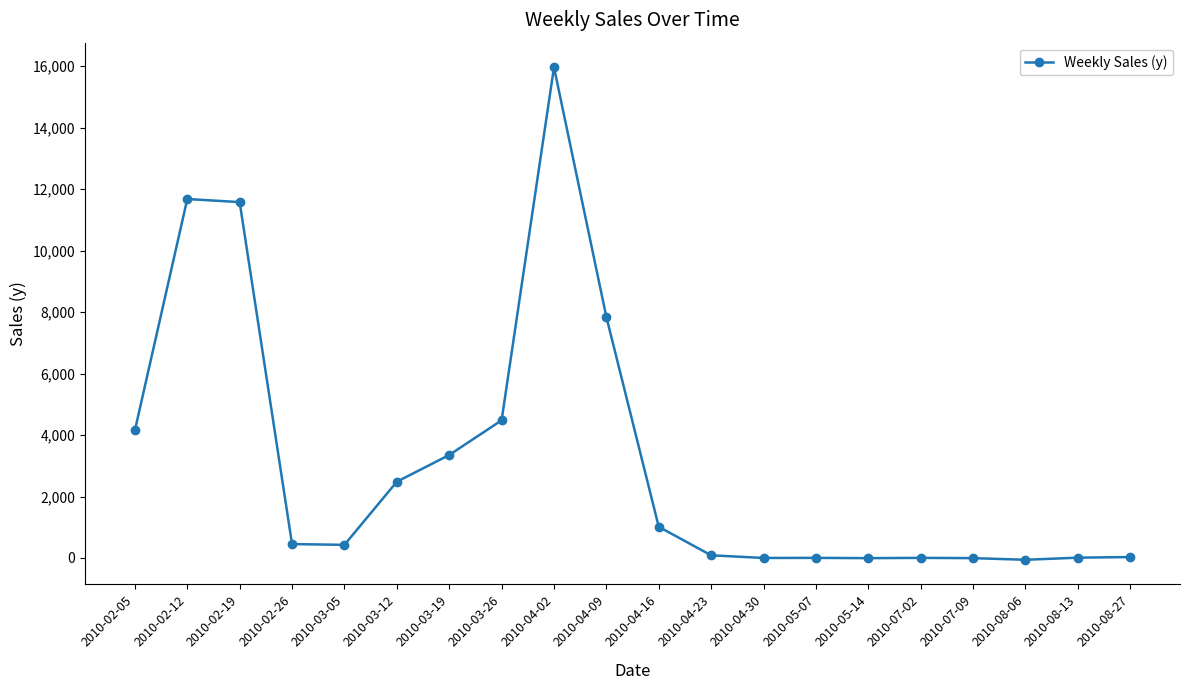

Is it true that the value at 2010-04-16 is 375.8?

False